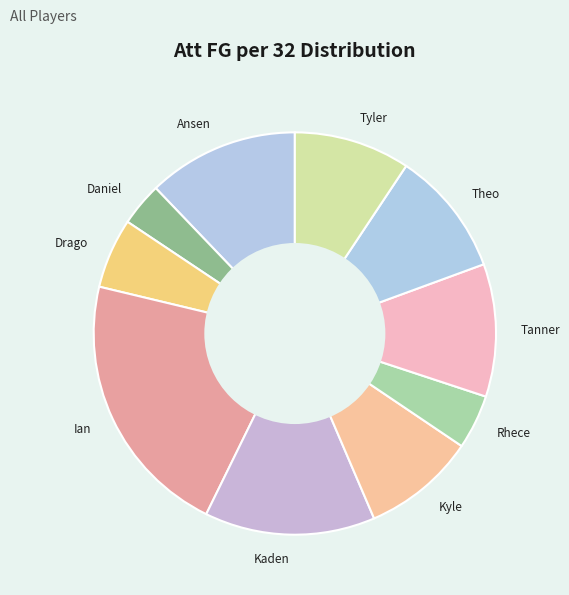

Is Rhece the majority of the pie?

No